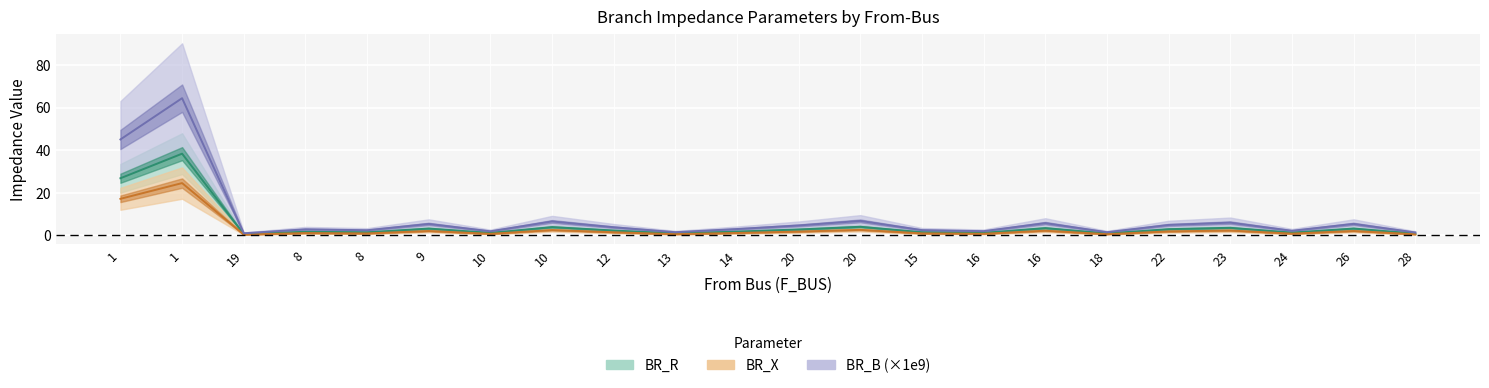

What is the smallest value displayed?

0.4